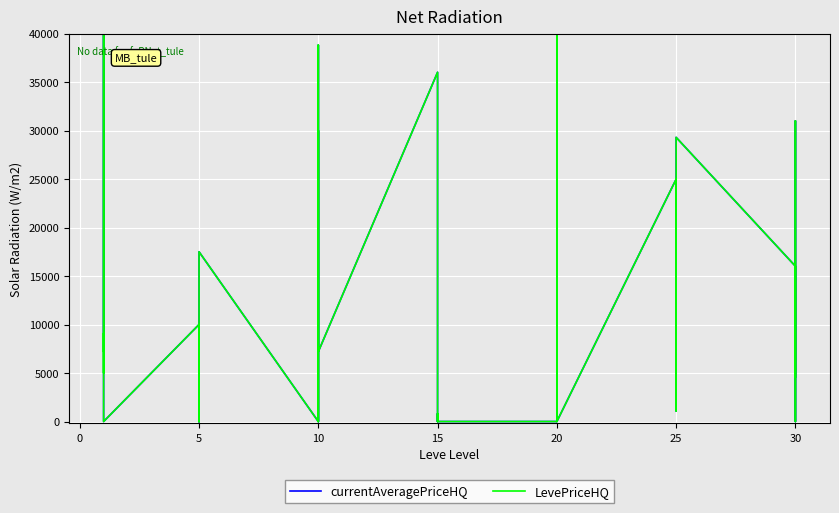

What are all the series names shown in the legend?

currentAveragePriceHQ, LevePriceHQ